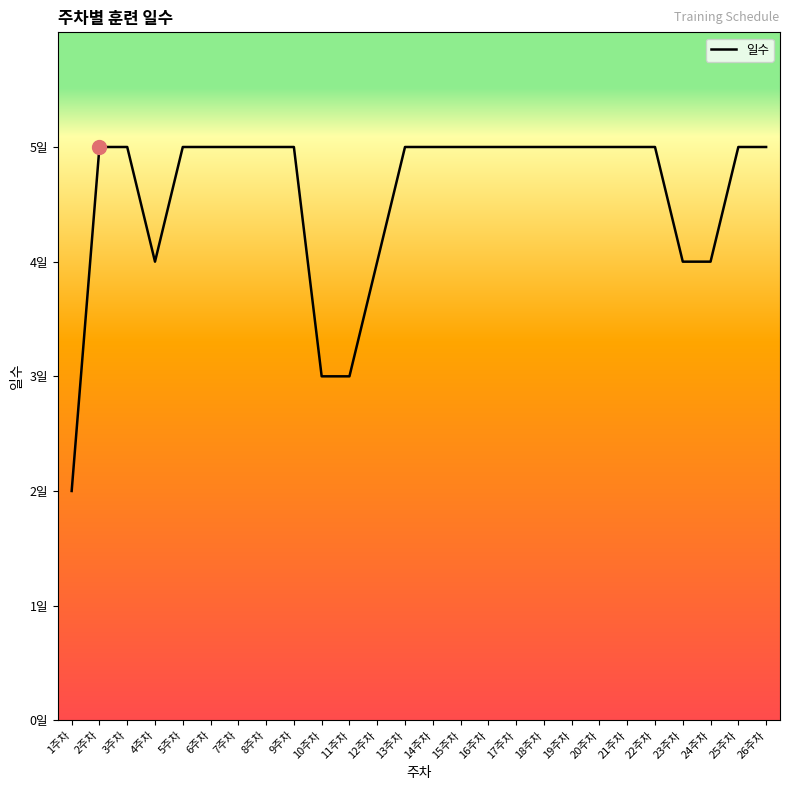

What is the label of the 22nd point from the right?

5주차